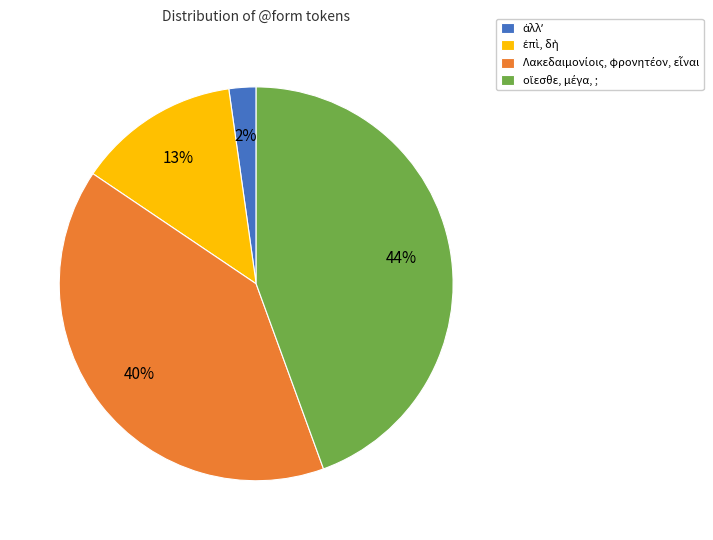

How many segments does this pie chart have?

4